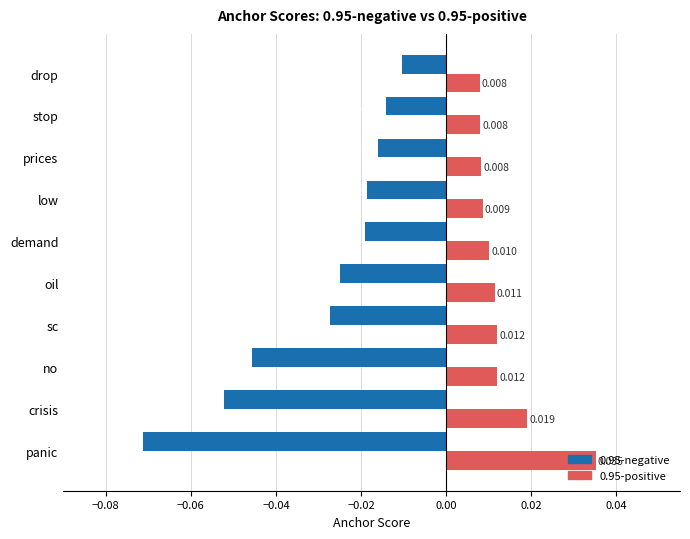

List the series in order of their overall mean, lowest first.

0.95-negative, 0.95-positive